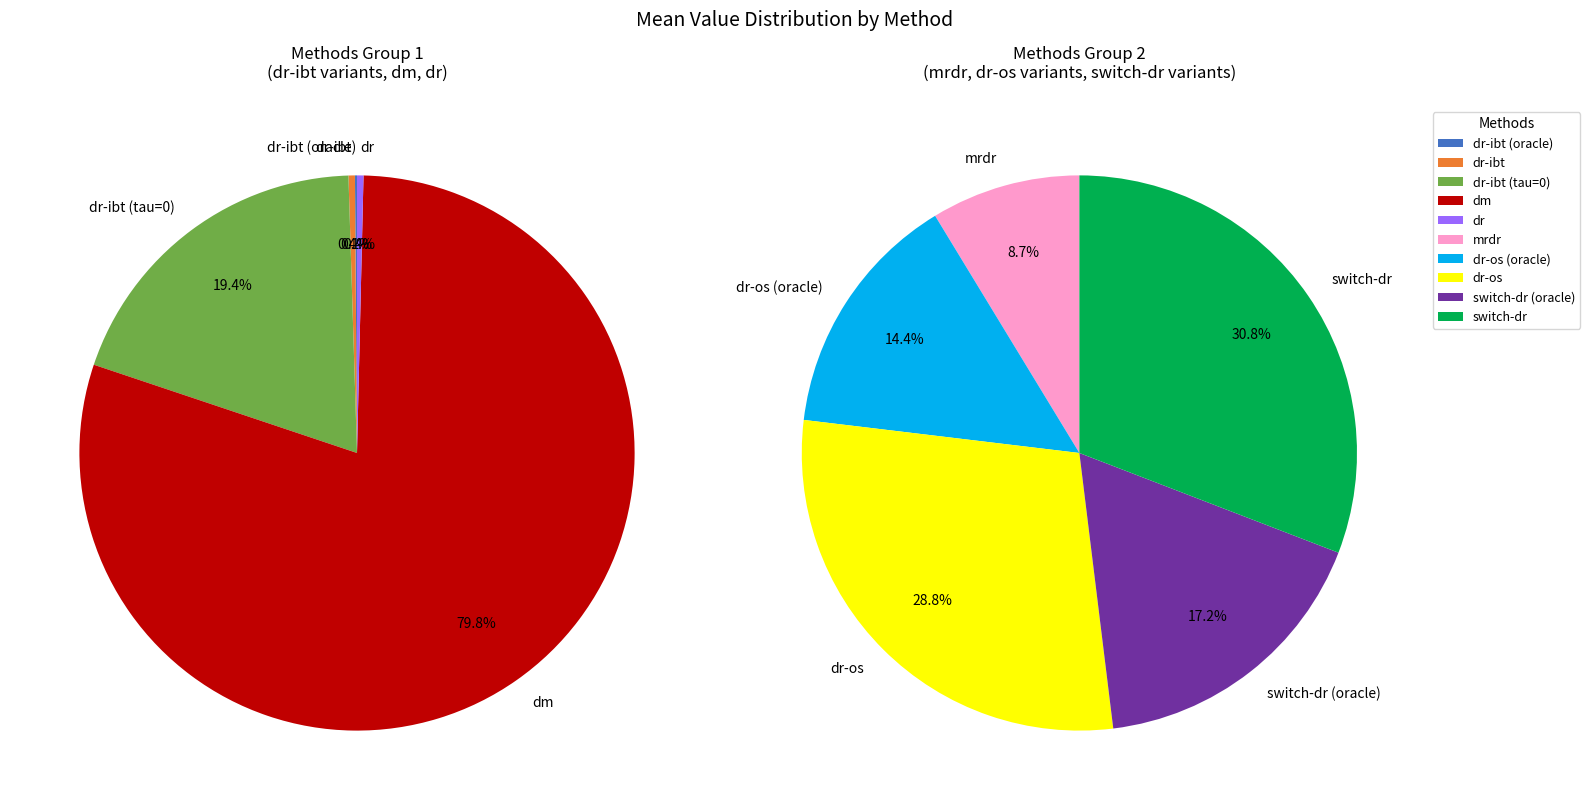

Is dr the majority of the pie?

No